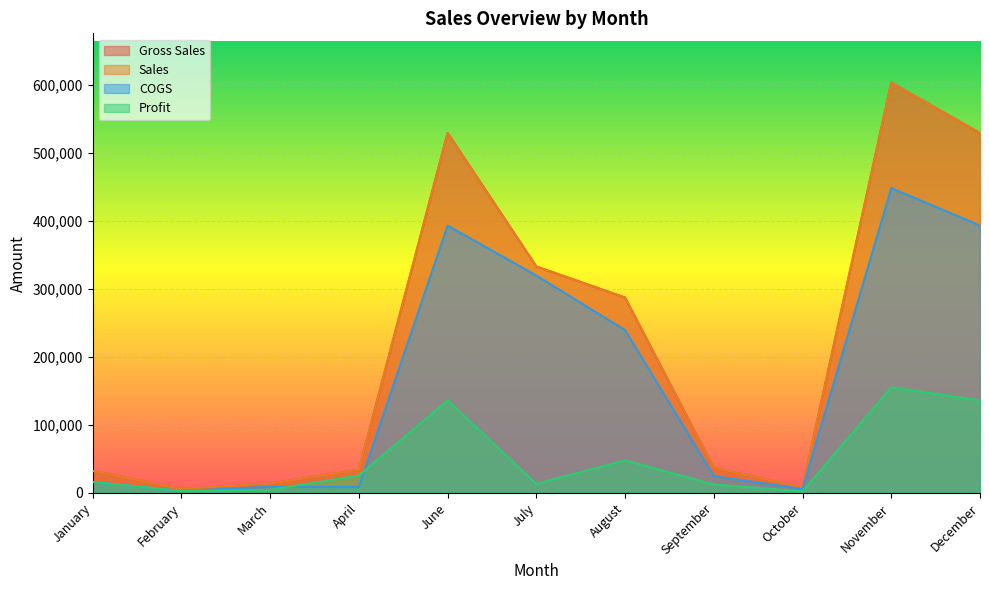

Where is the first local maximum for Profit?

June